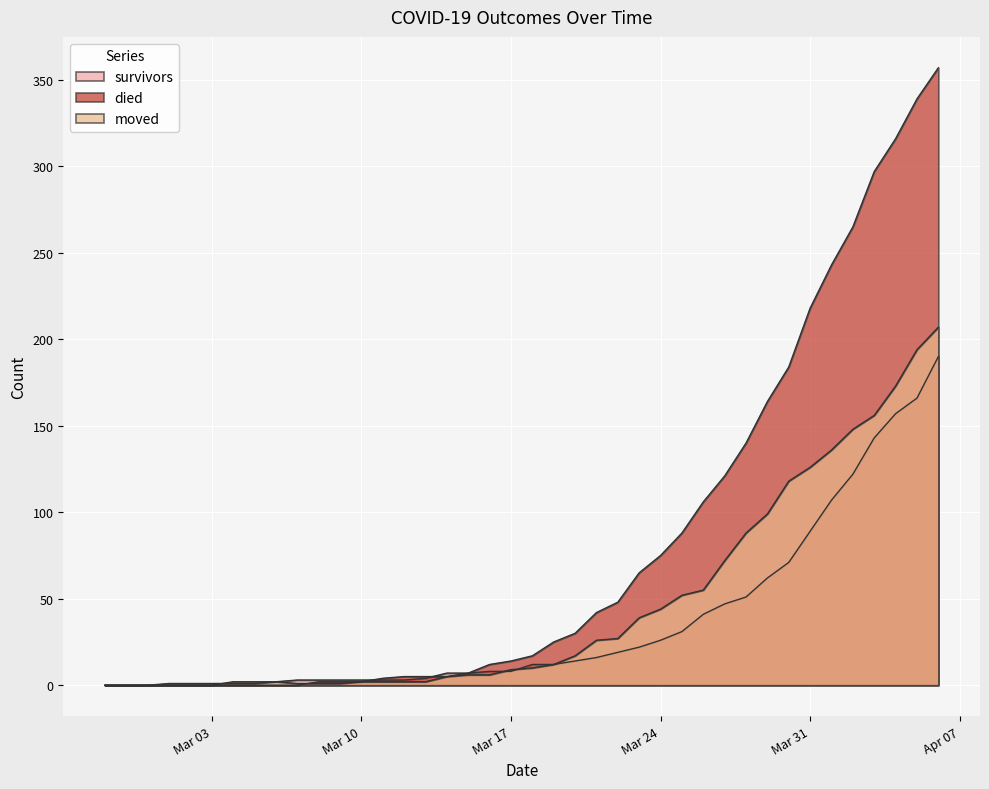

How many intersections are there between moved and survivors?

3